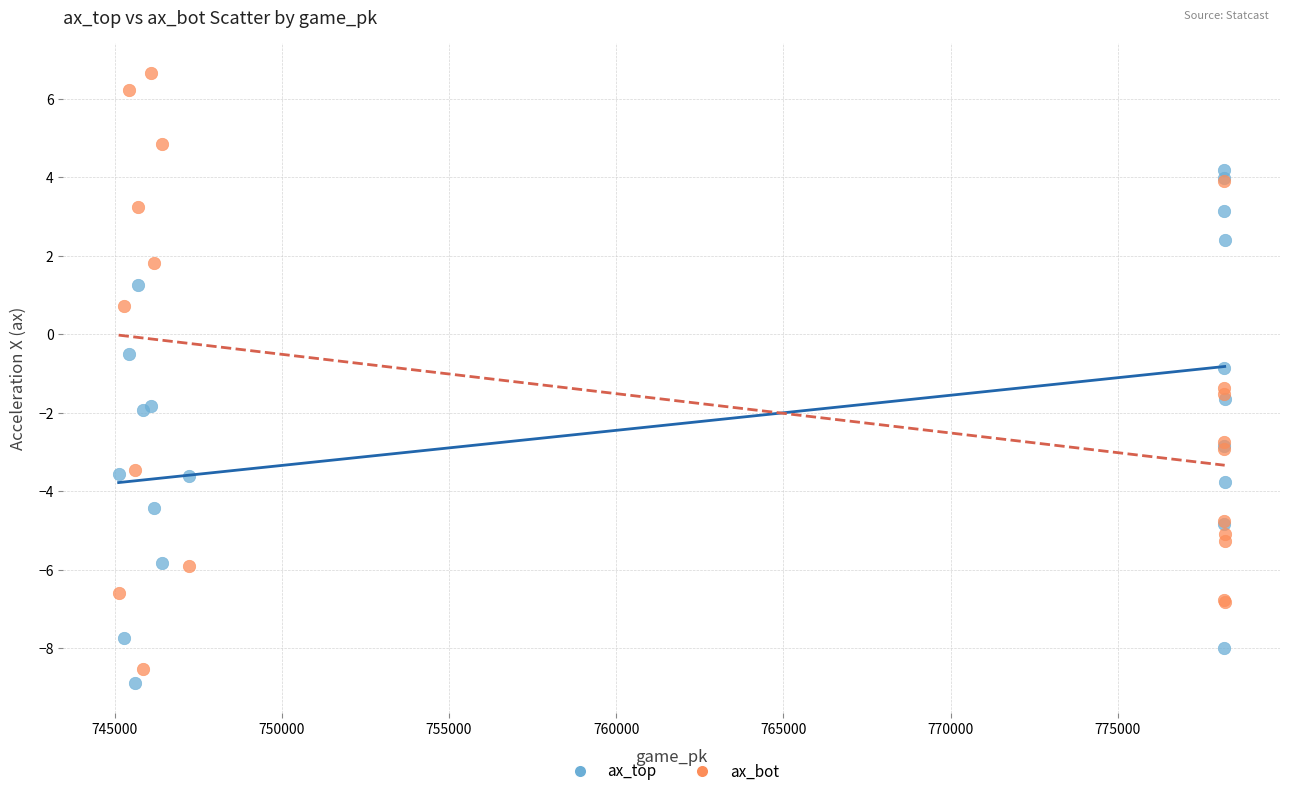

In the ax_bot series, what Y value is closest to 0?

0.7